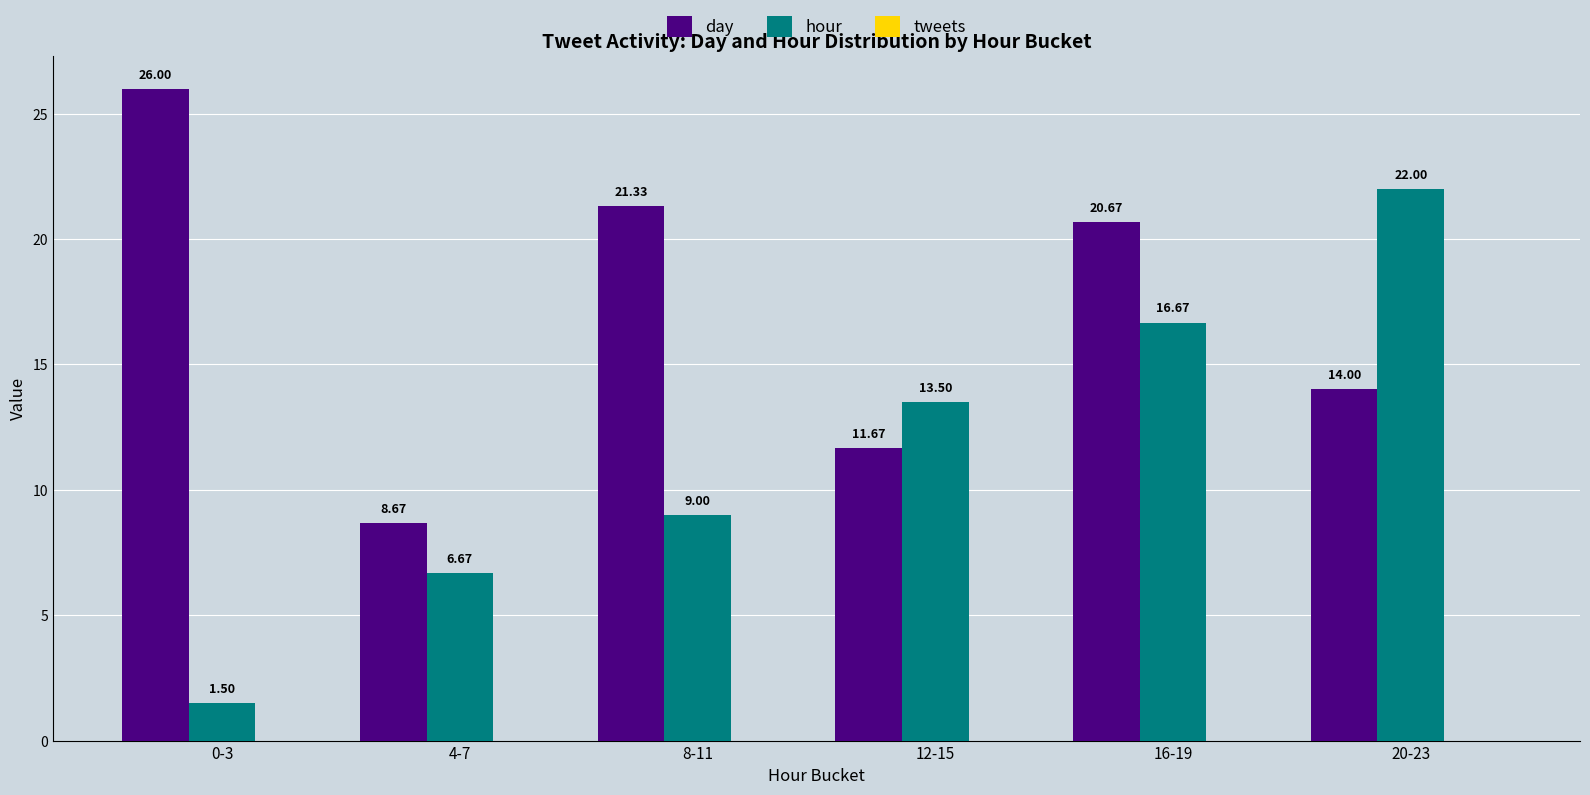

What value does the day series have at 20-23?

14.0